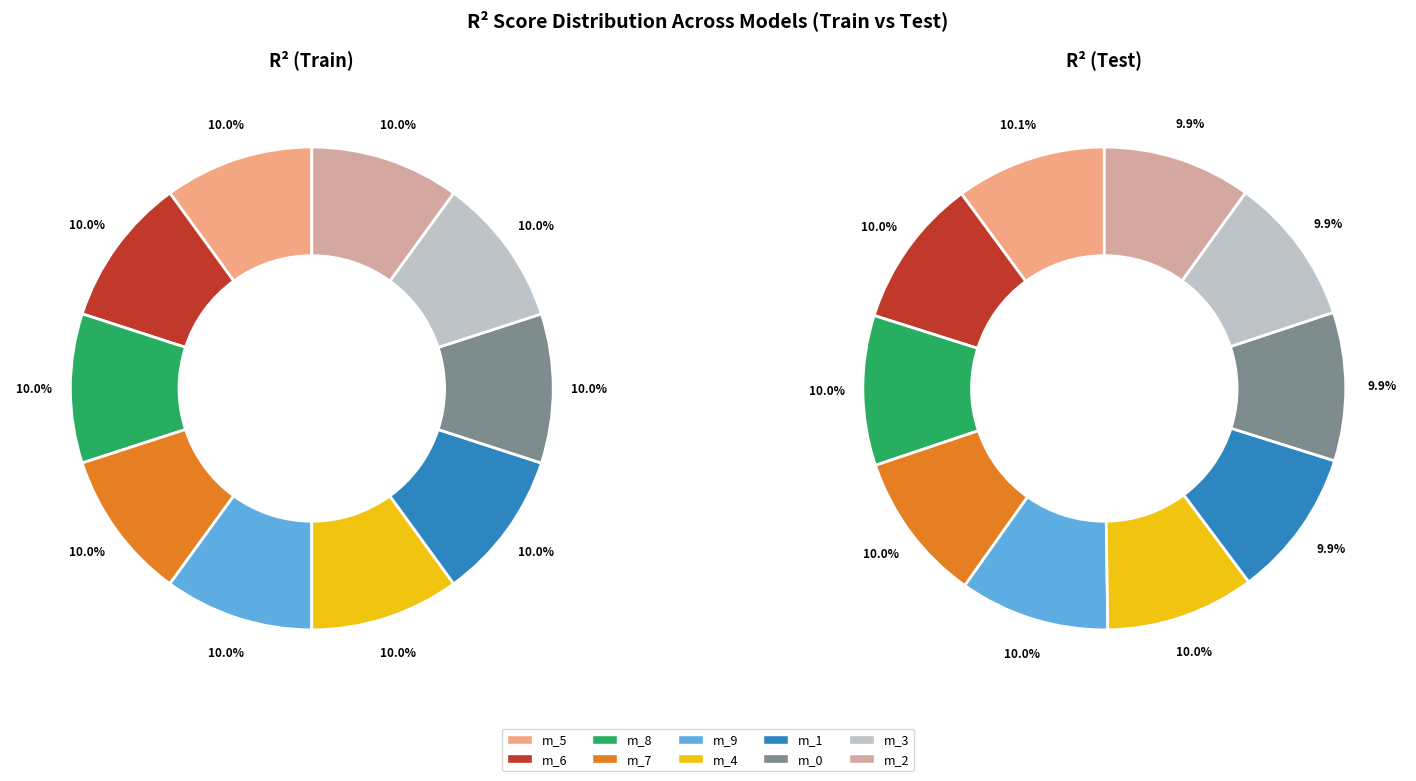

True or false: 6 accounts for 17% of the total.

False